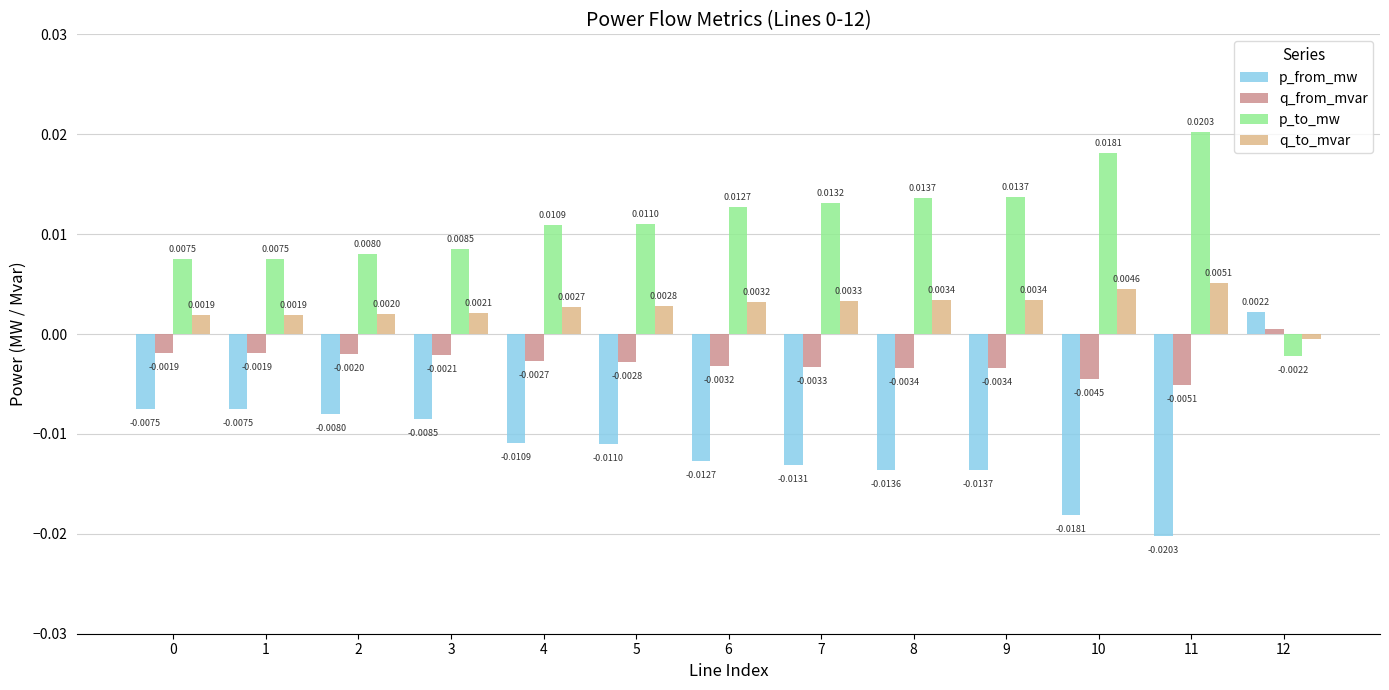

Rank the series by their maximum value, from highest to lowest.

p_to_mw, q_to_mvar, p_from_mw, q_from_mvar